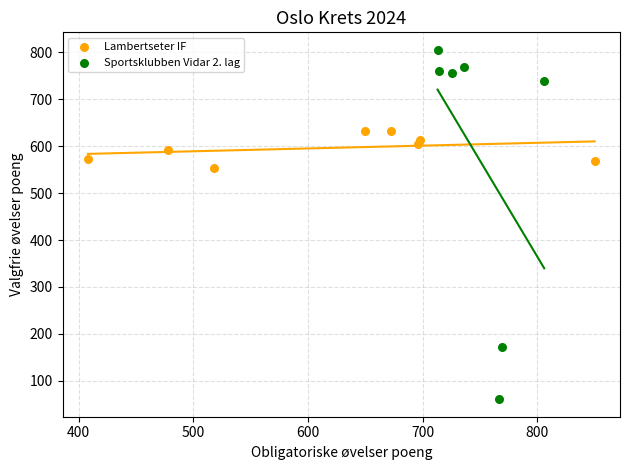

Which series has the largest Y range (max minus min)?

Sportsklubben Vidar 2. lag